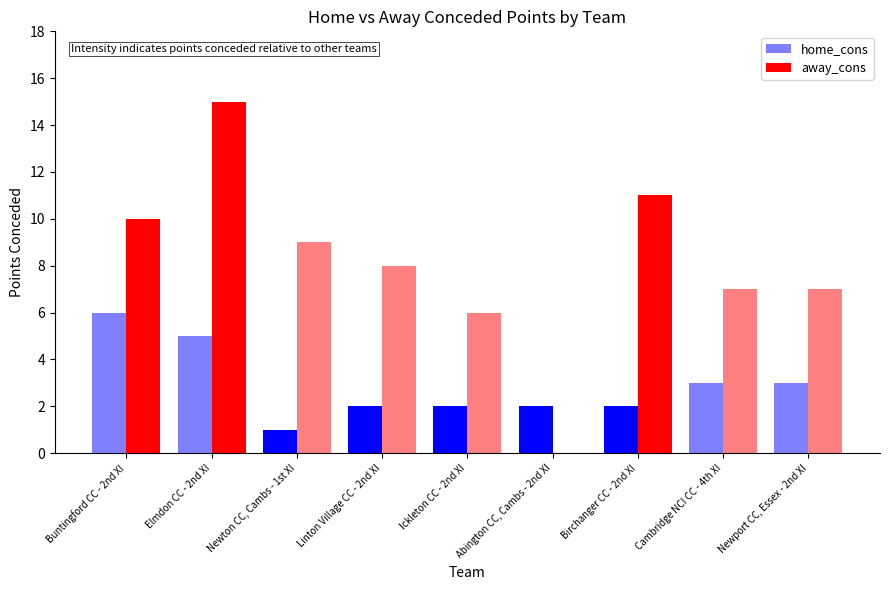

The home_cons series shows 7 at Elmdon CC - 2nd XI. True or false?

False